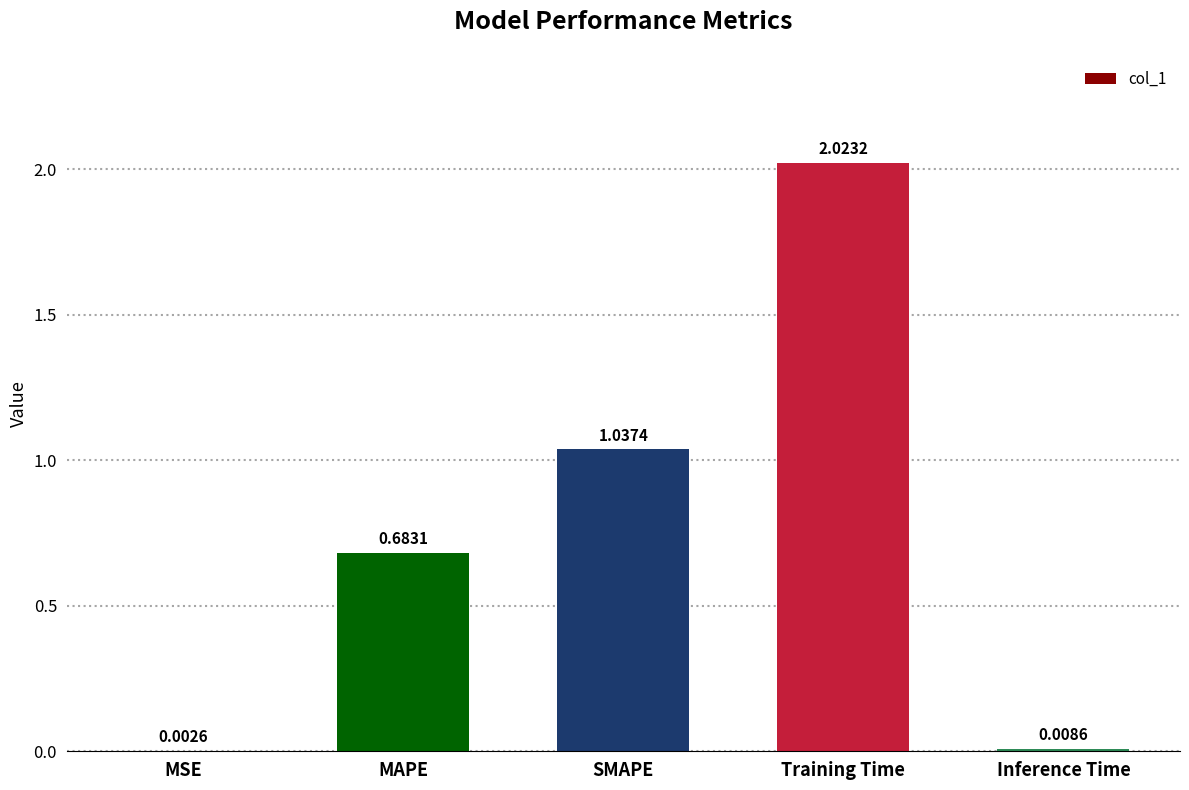

At which label is the value closest to 1?

SMAPE